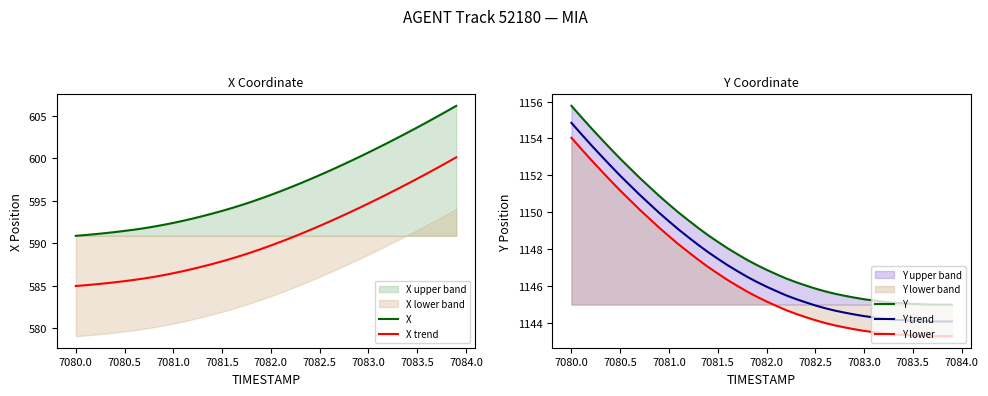

How many data points in Y are above 1147?

20